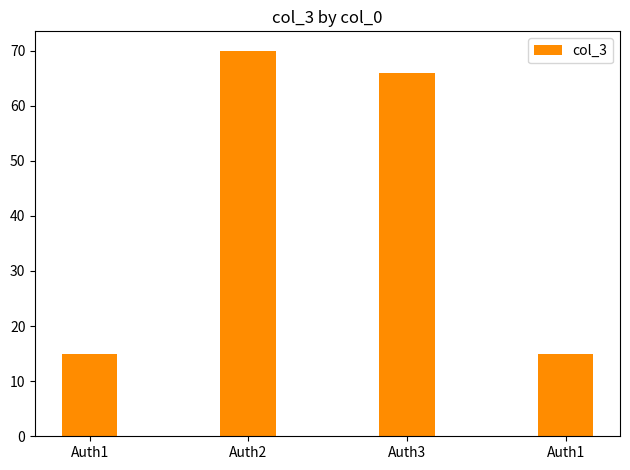

How many values are below 66?

2